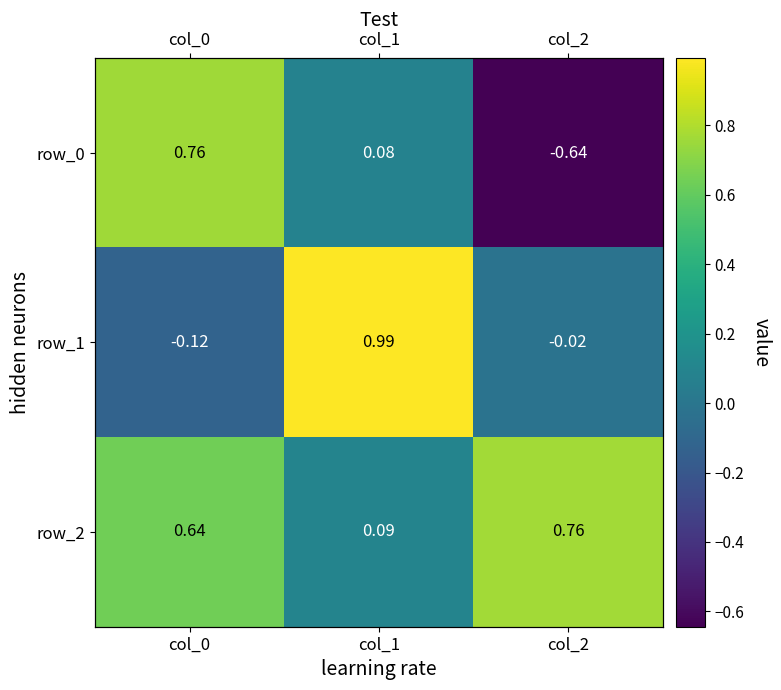

List the series in order of their overall mean, lowest first.

row_0, row_1, row_2